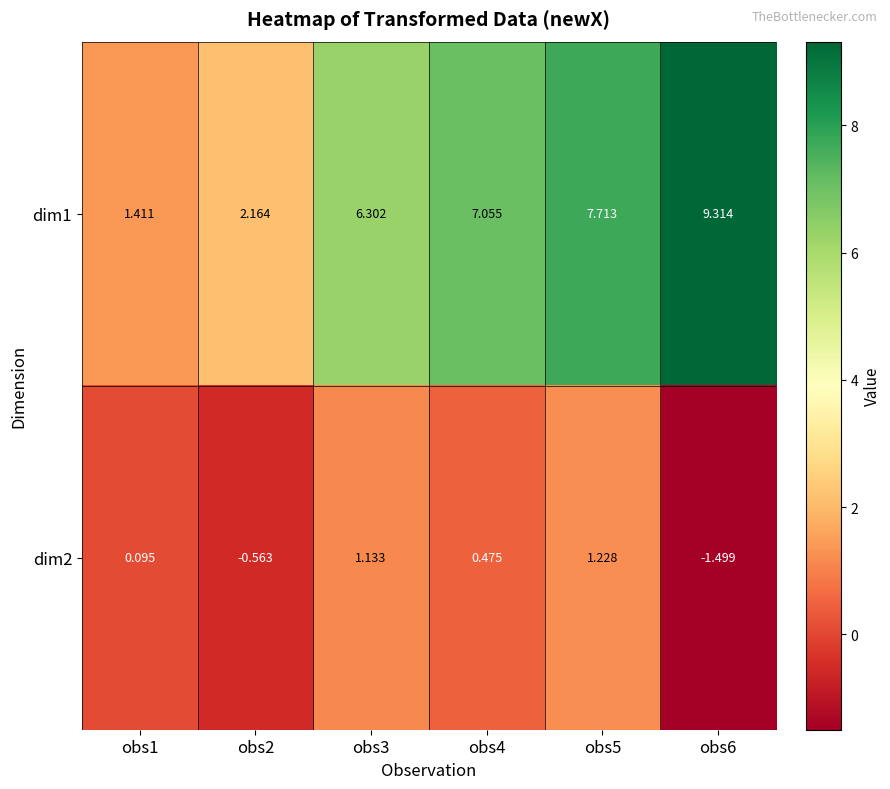

Rank the series at obs5 from highest to lowest value.

dim1, dim2